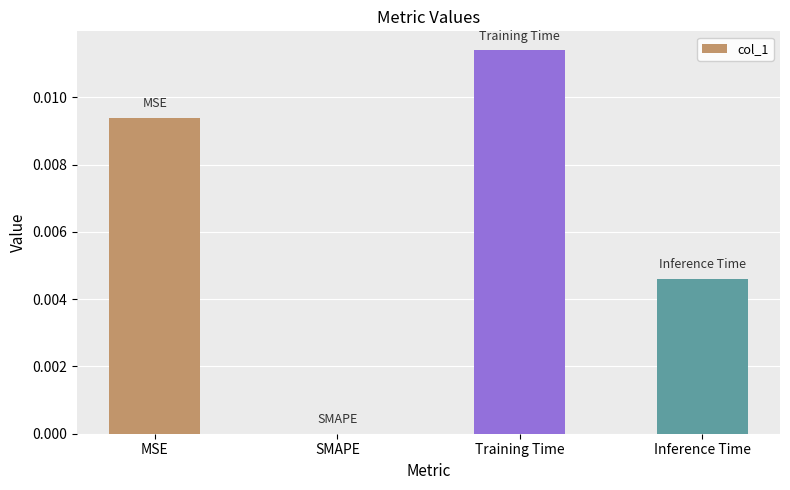

Which has a higher value, MSE or Inference Time?

MSE